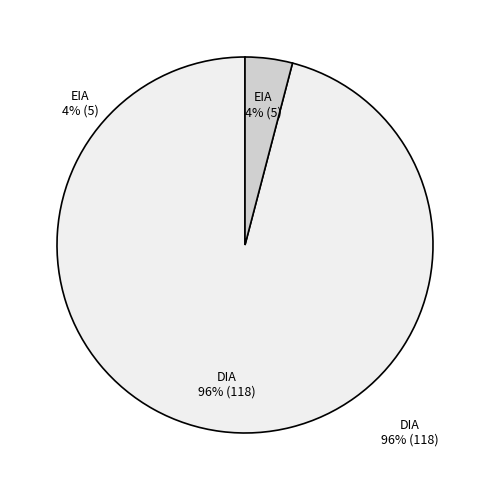

How many slices are in this pie chart?

2